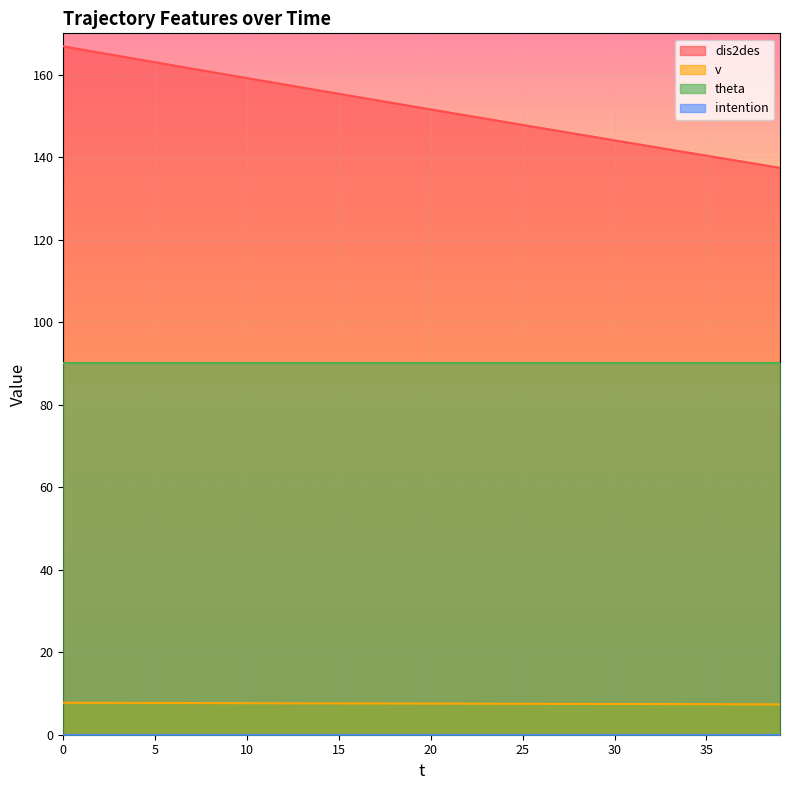

True or false: v and dis2des intersect in this chart.

False